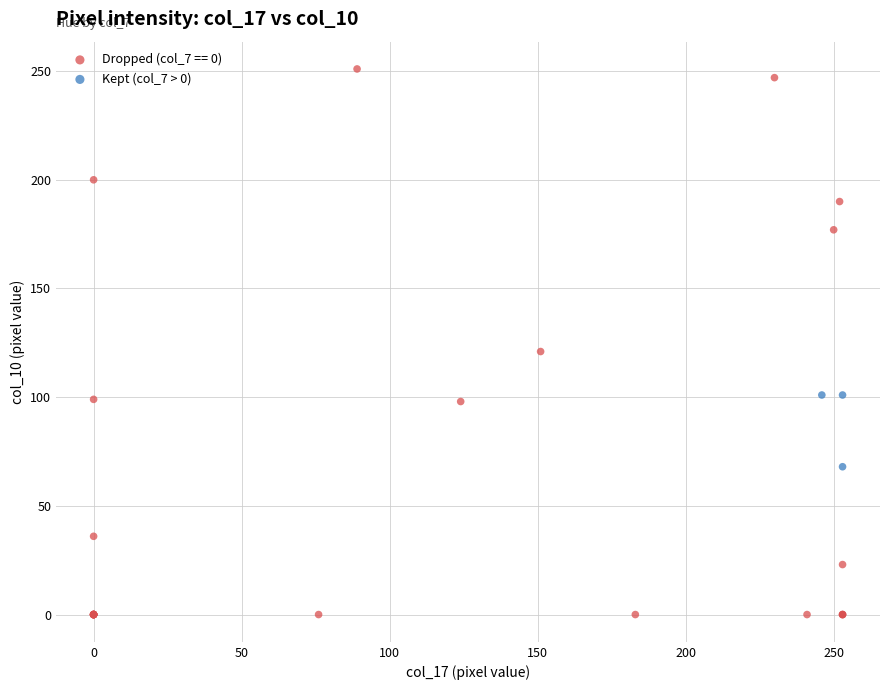

Which series reaches the maximum Y coordinate?

Dropped (col_7 == 0)